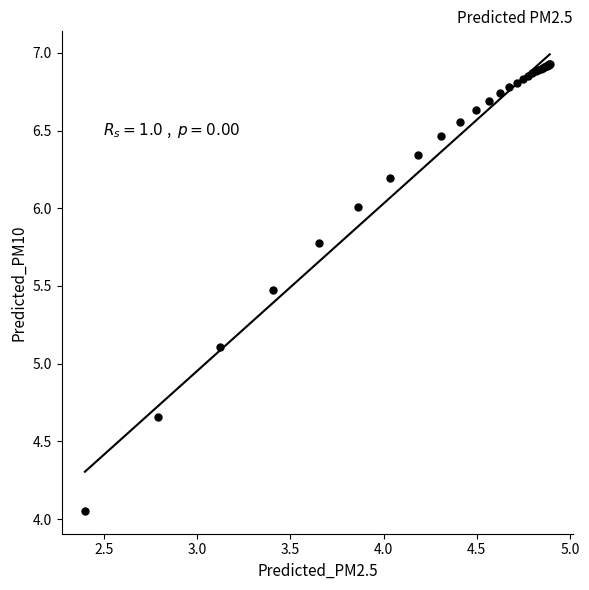

What Y value in the scatter plot is closest to 5?

5.1